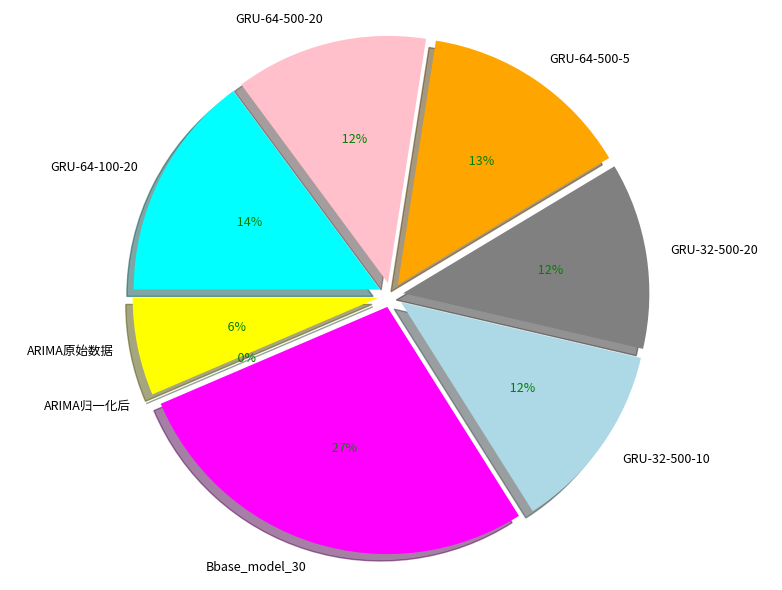

Does any single category account for the majority?

No